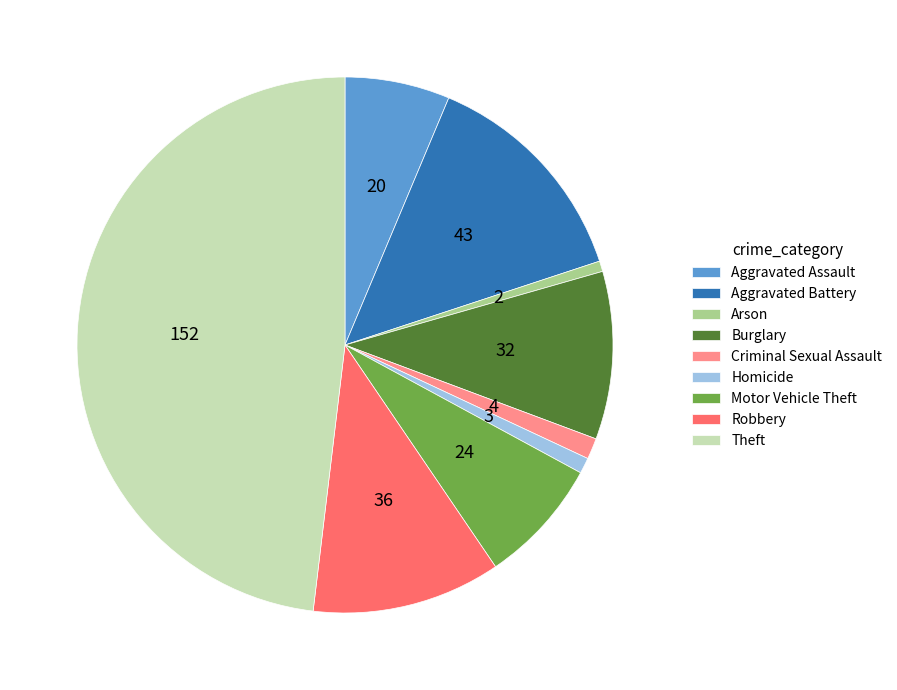

Which has a higher value, Motor Vehicle Theft or Robbery?

Robbery